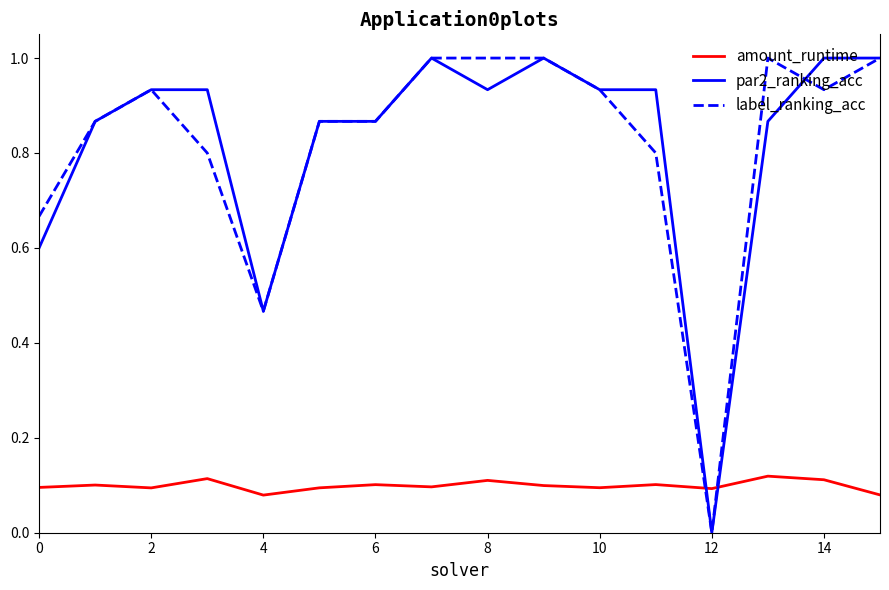

How many intersections are there between amount_runtime and par2_ranking_acc?

2